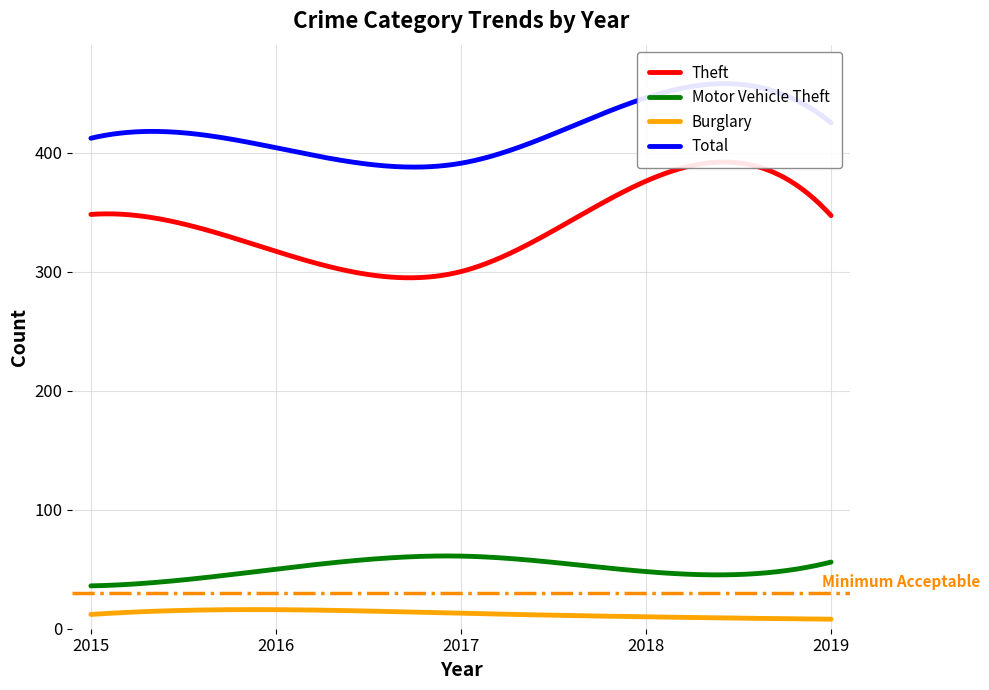

True or false: Burglary has more than 2 interior local peaks.

False